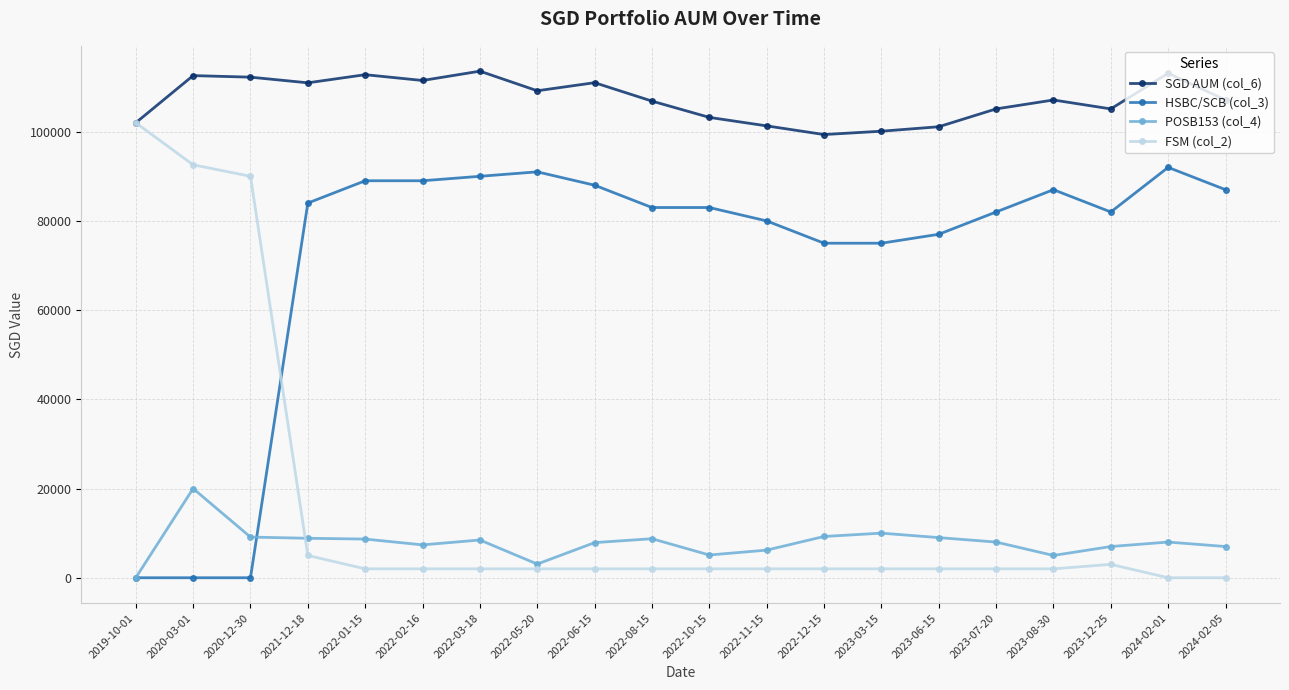

At which category is the sum across all series the highest?

2020-03-01